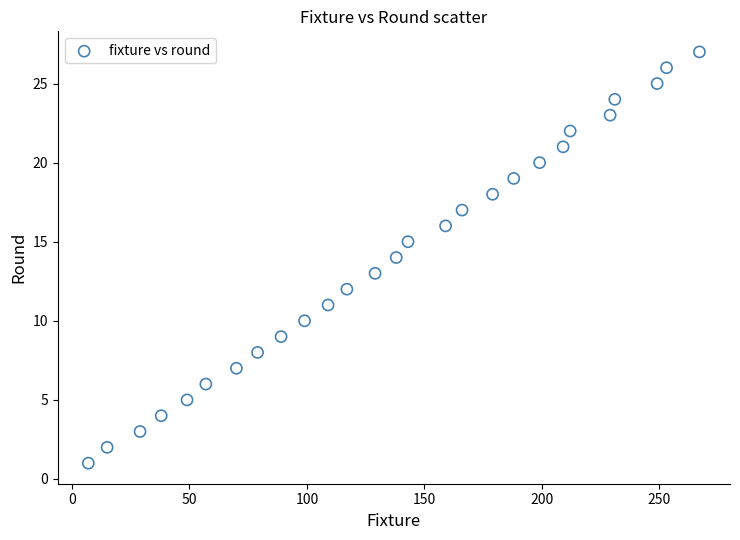

What is the range of Y values (max minus min)?

26